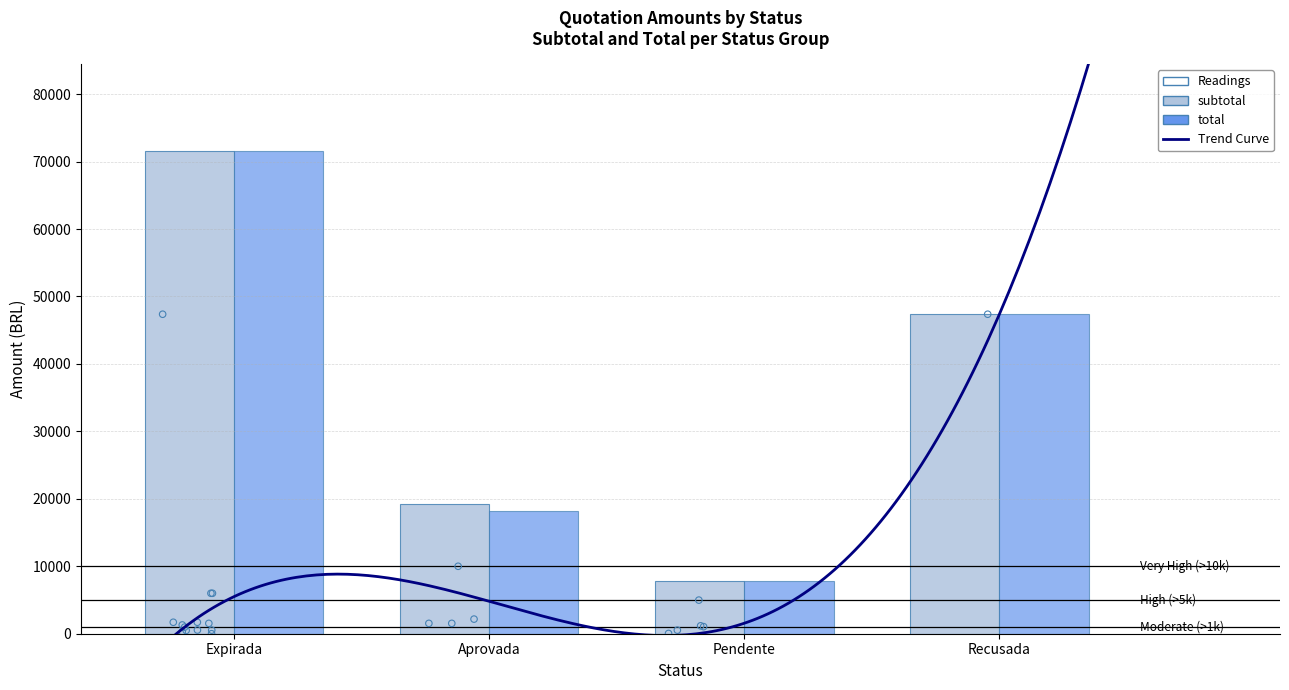

What is the change in value from 12 to 22?

-985.8